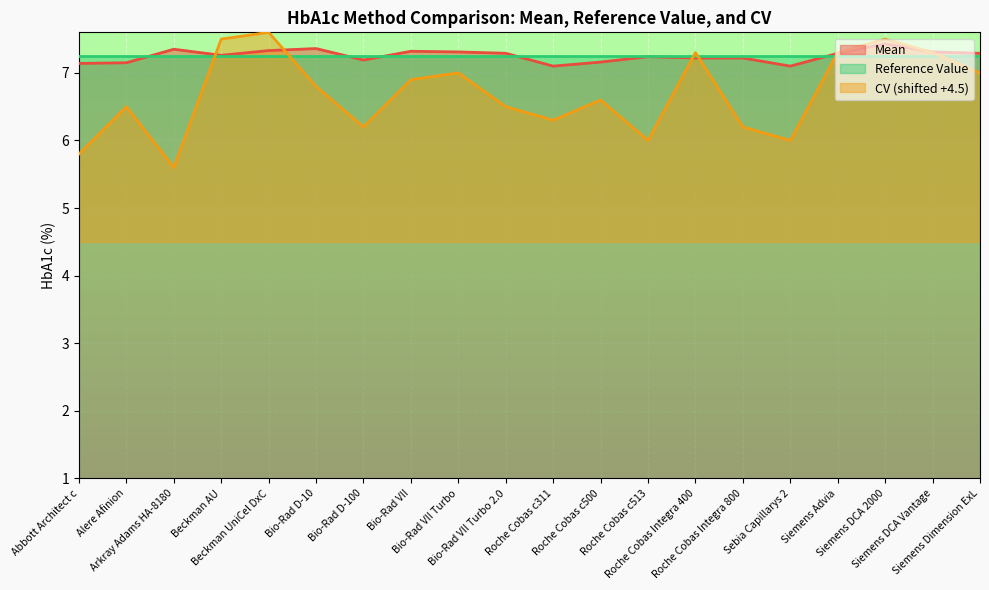

The Mean series shows 12.2 at Alere Afinion. True or false?

False